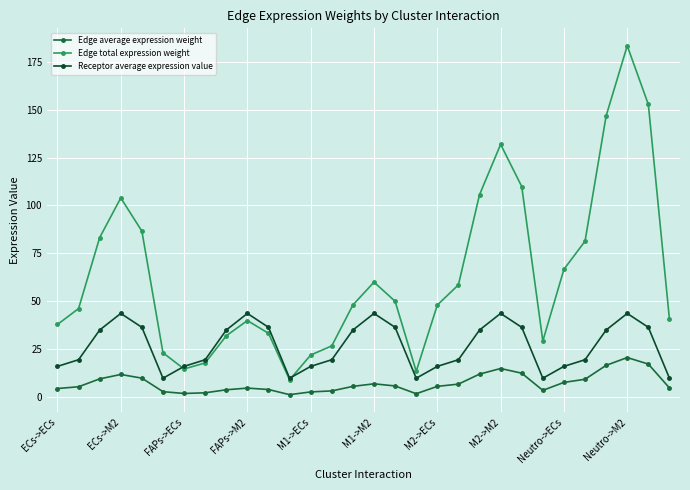

Count the number of data series in this chart.

3